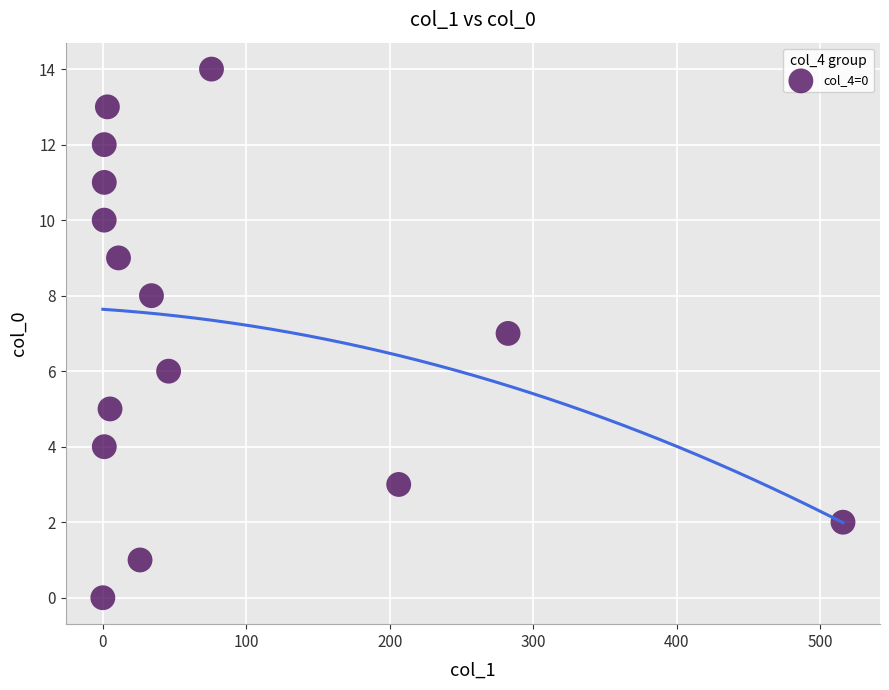

What is the range of Y values (max minus min)?

14